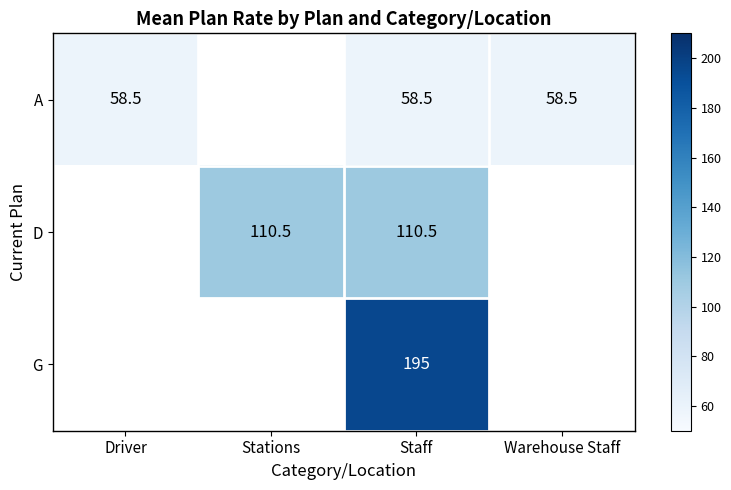

At how many categories does at least one series exceed 183?

1